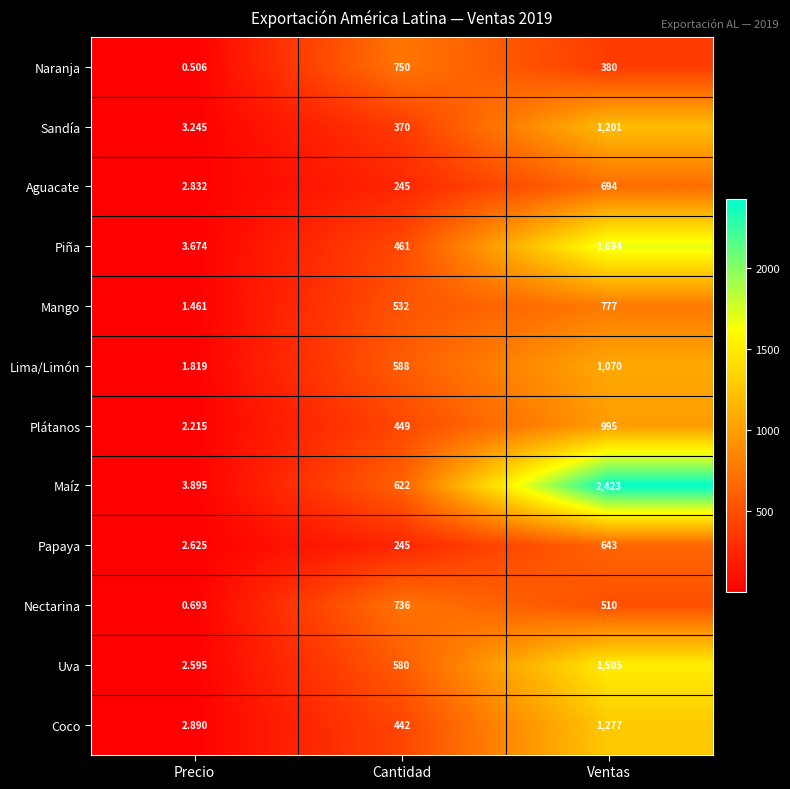

At Ventas, list the series in order from largest to smallest.

Maíz, Piña, Uva, Coco, Sandía, Lima/Limón, Plátanos, Mango, Aguacate, Papaya, Nectarina, Naranja